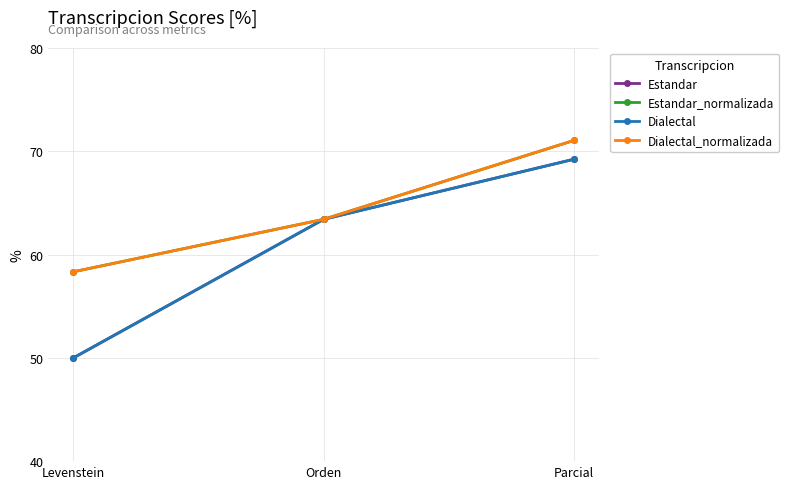

How many lines are shown in the chart?

4